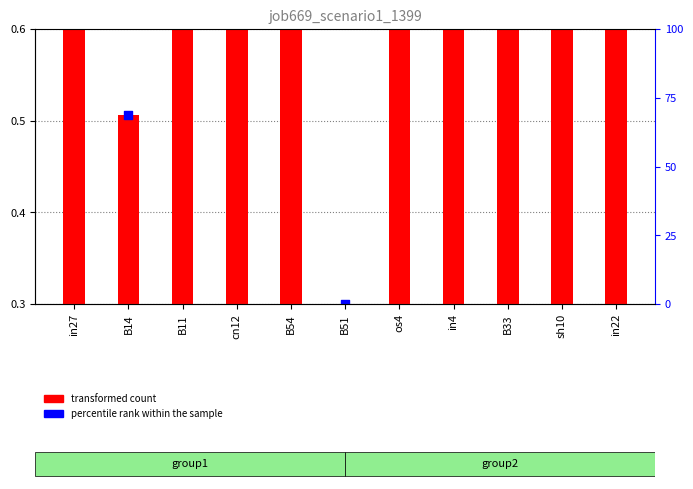

Which has a higher value, B33 or in22?

in22